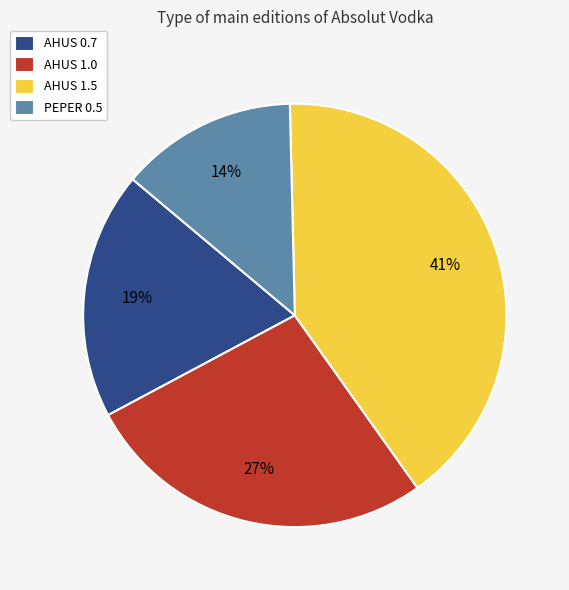

Does AHUS 1.0 represent more than half of the total?

No